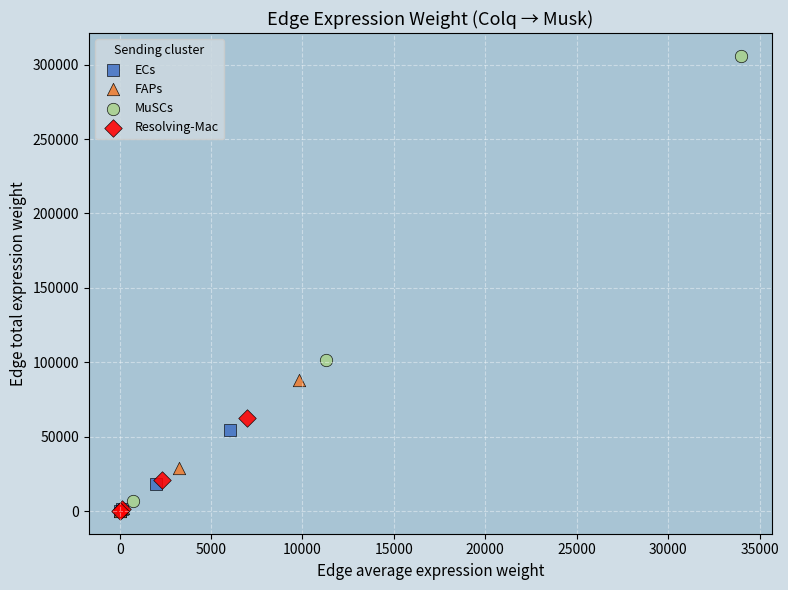

Which series has the widest spread of Y values?

MuSCs